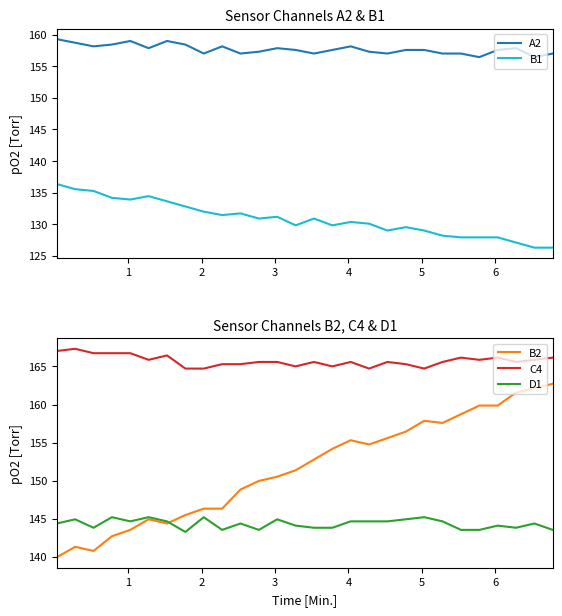

True or false: B2 and C4 cross at least once.

False